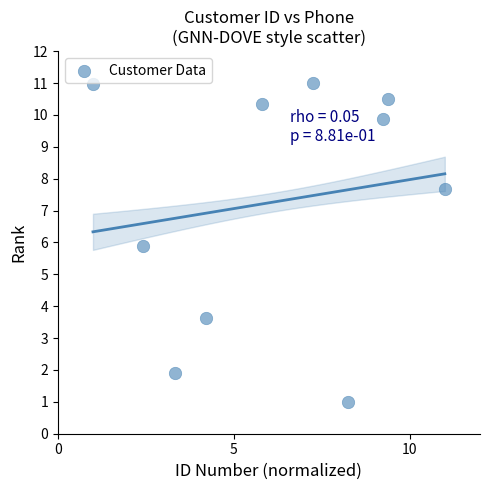

What is the average Y value?

7.3